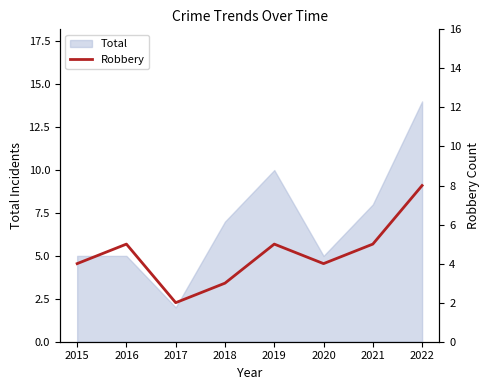

How many points are higher than both their immediate neighbors (excluding endpoints)?

2